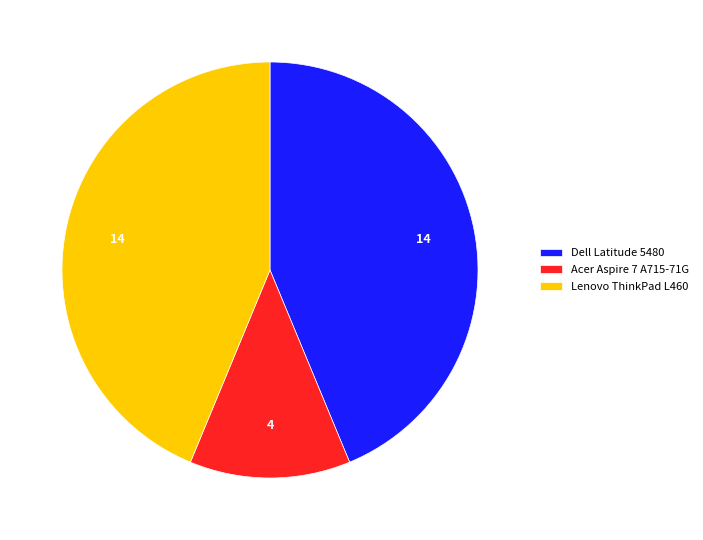

Does Lenovo ThinkPad L460 account for over 50% of the chart?

No